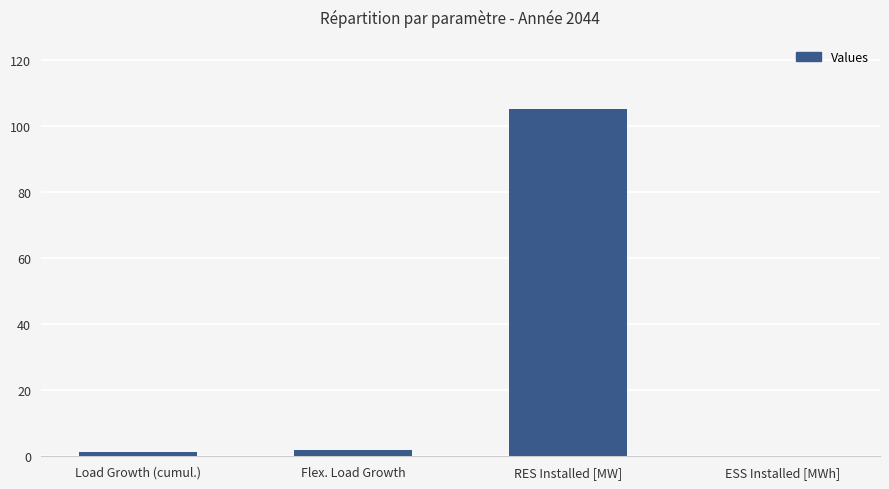

Is it true that the value at RES Installed [MW] is 105.0?

True